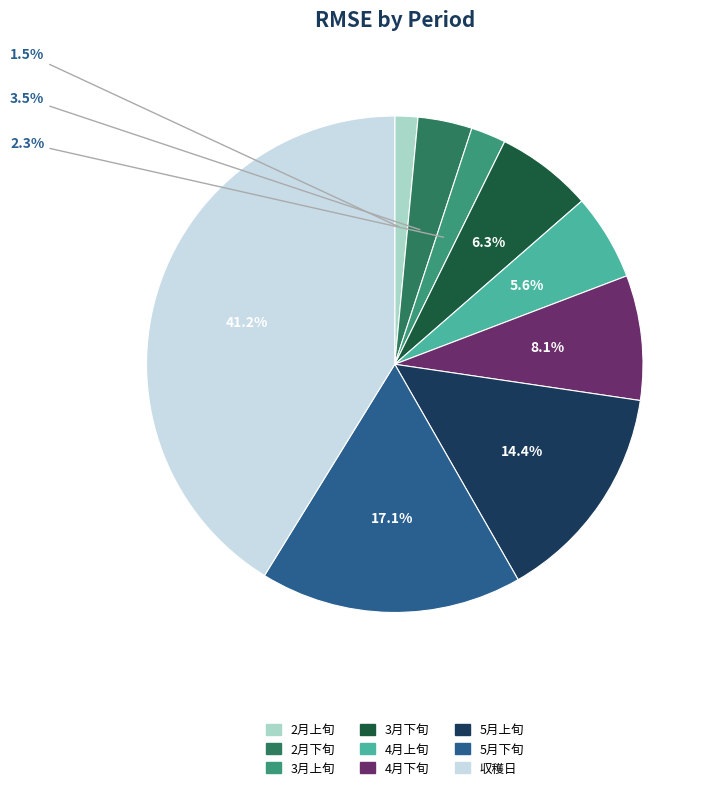

Does any single category account for the majority?

No